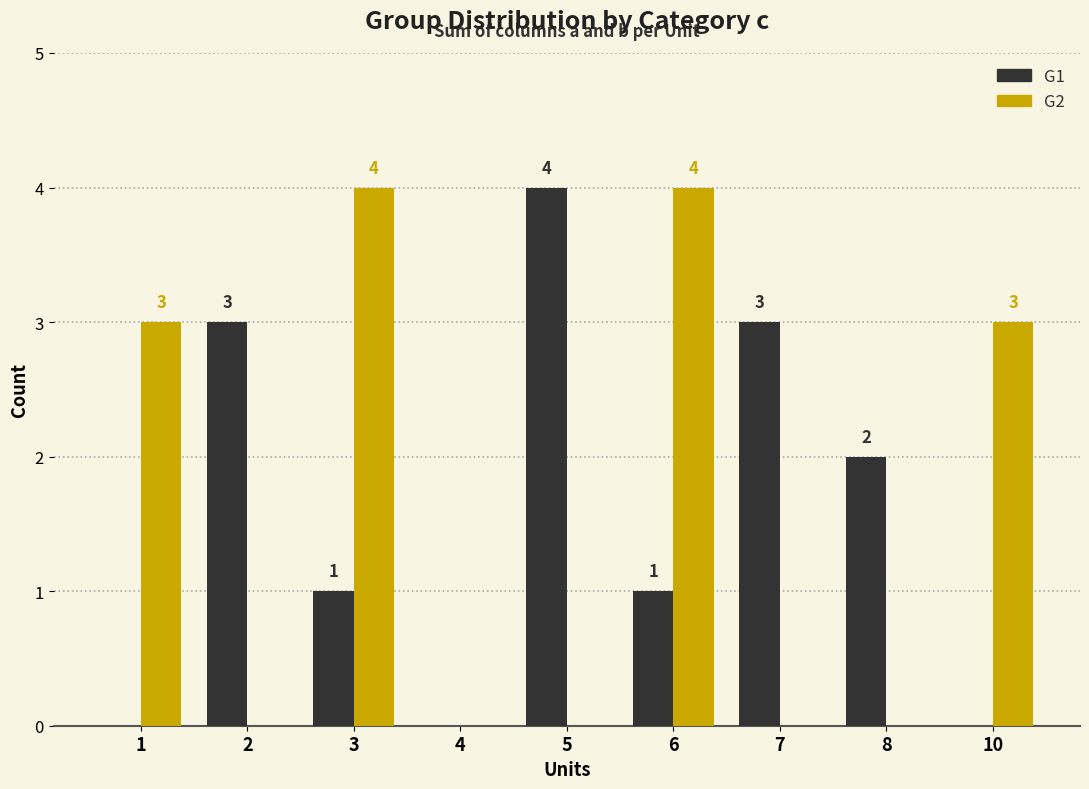

What are all the series names shown in the legend?

G1, G2